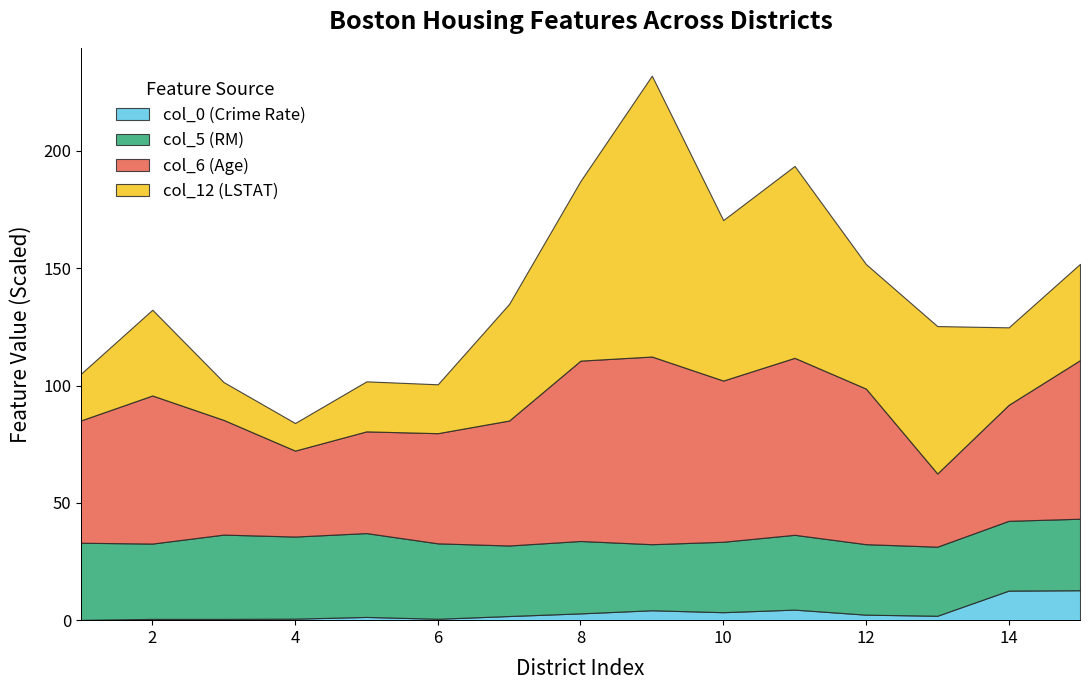

How many lines are shown in the chart?

4